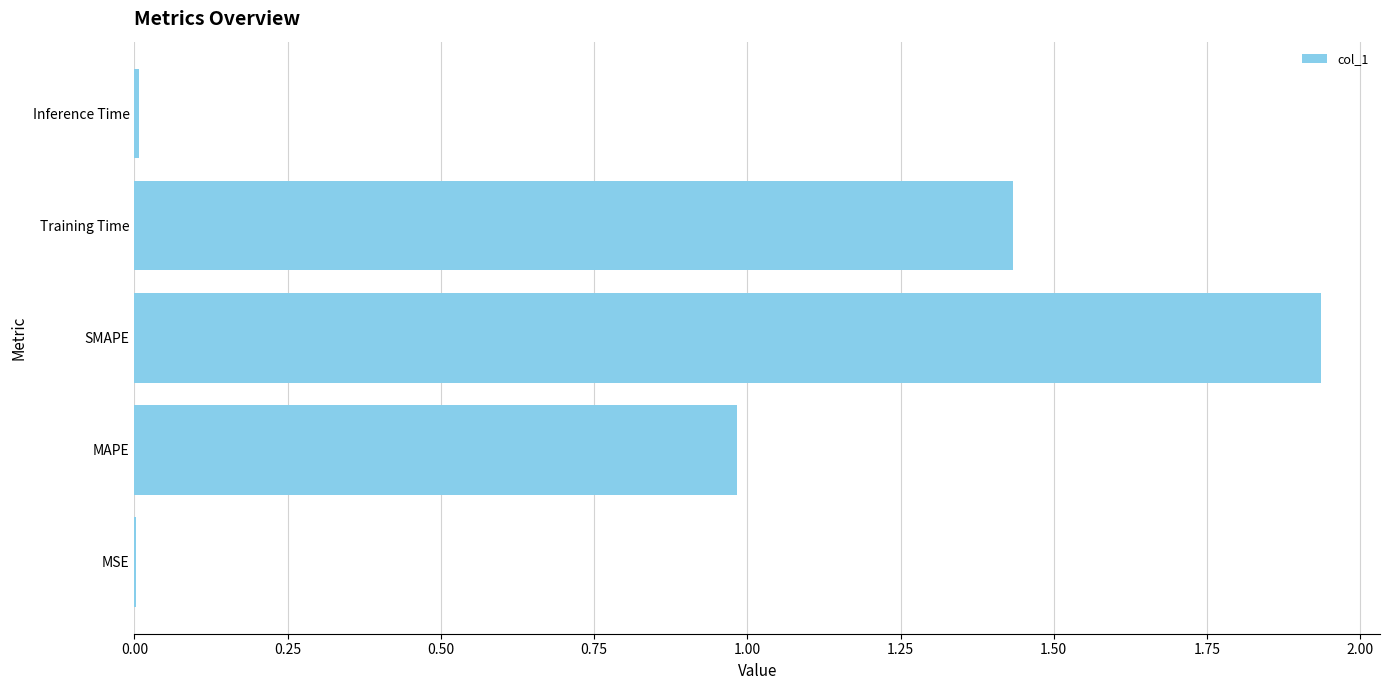

What is the sum of all values?

4.4